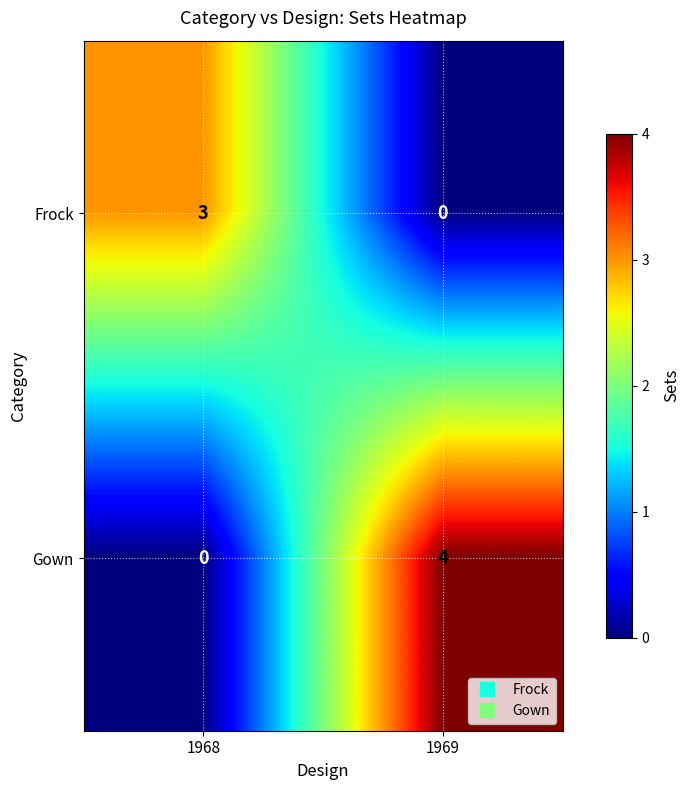

What is the total value across all series at 1968?

3